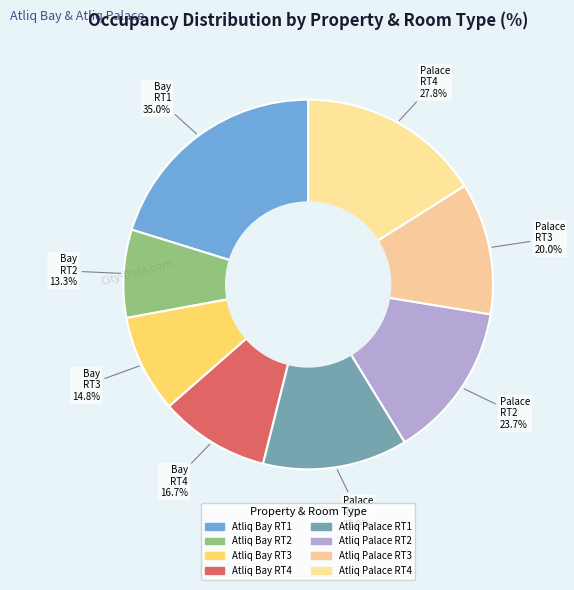

Which category has the smallest portion of the pie?

RT2